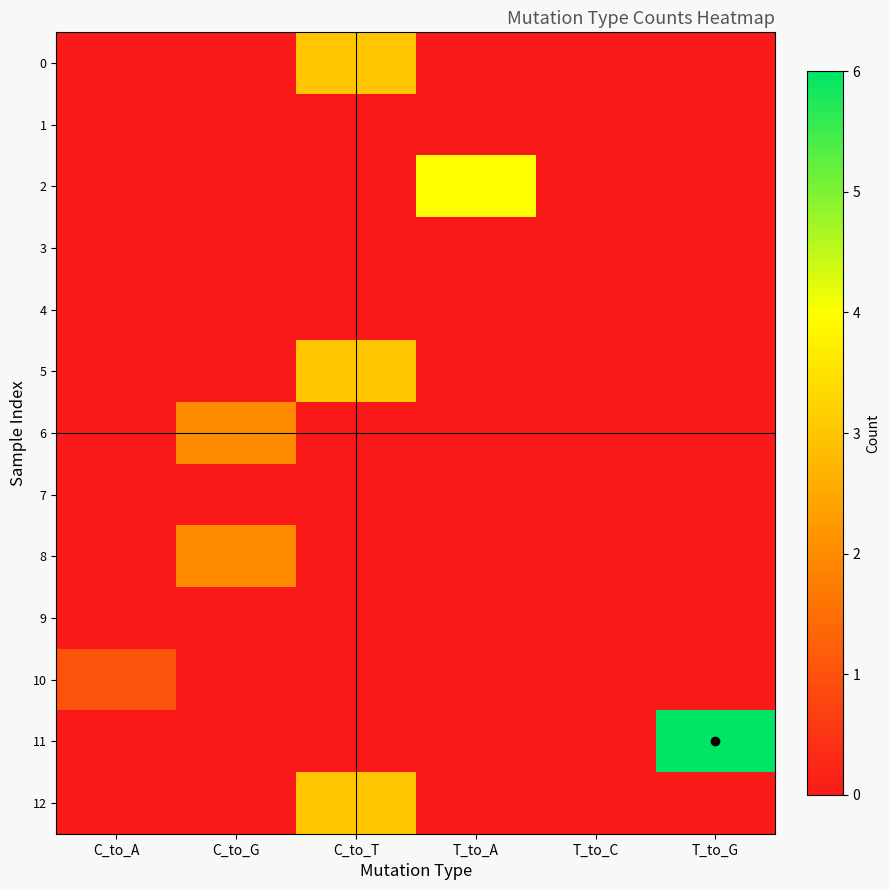

How many distinct data groups are displayed?

13